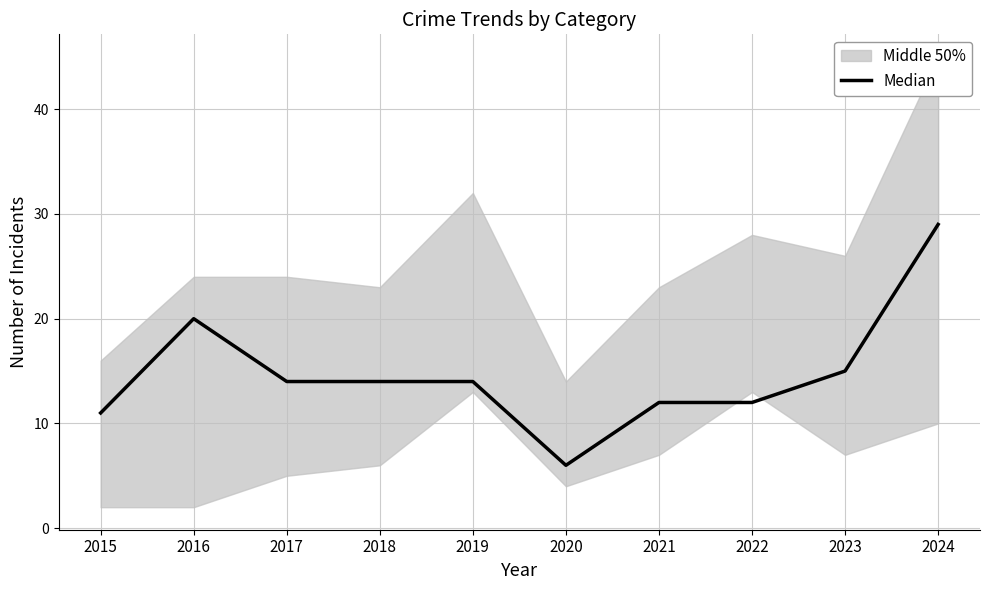

Which has a higher value, 2023 or 2015?

2023